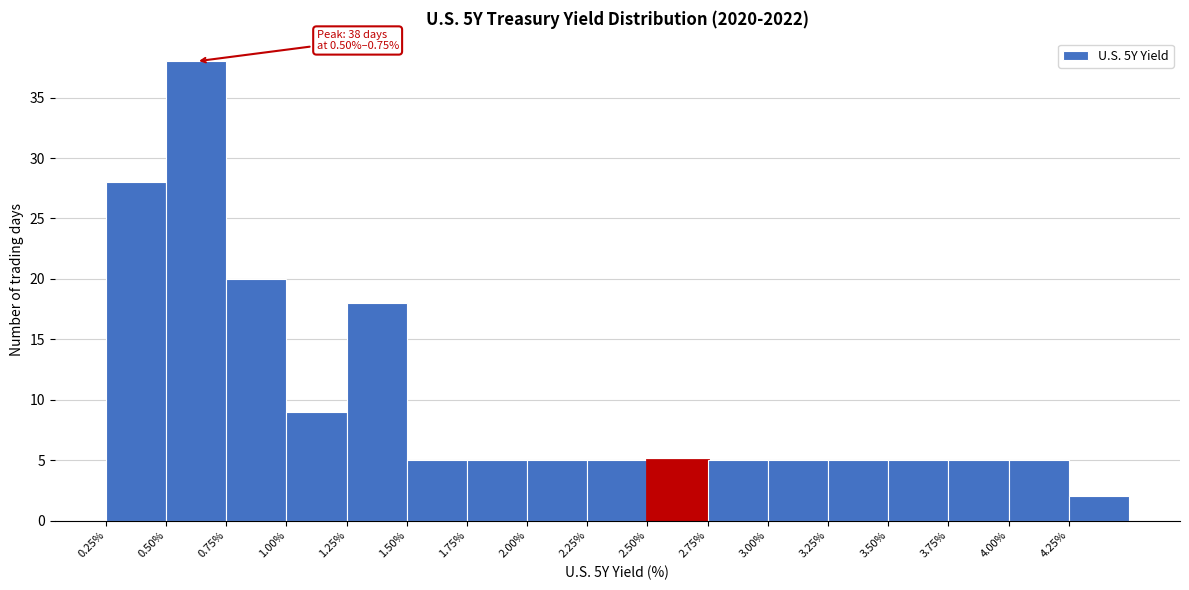

Which range on the x-axis has the tallest bar?

0.50 to 0.75